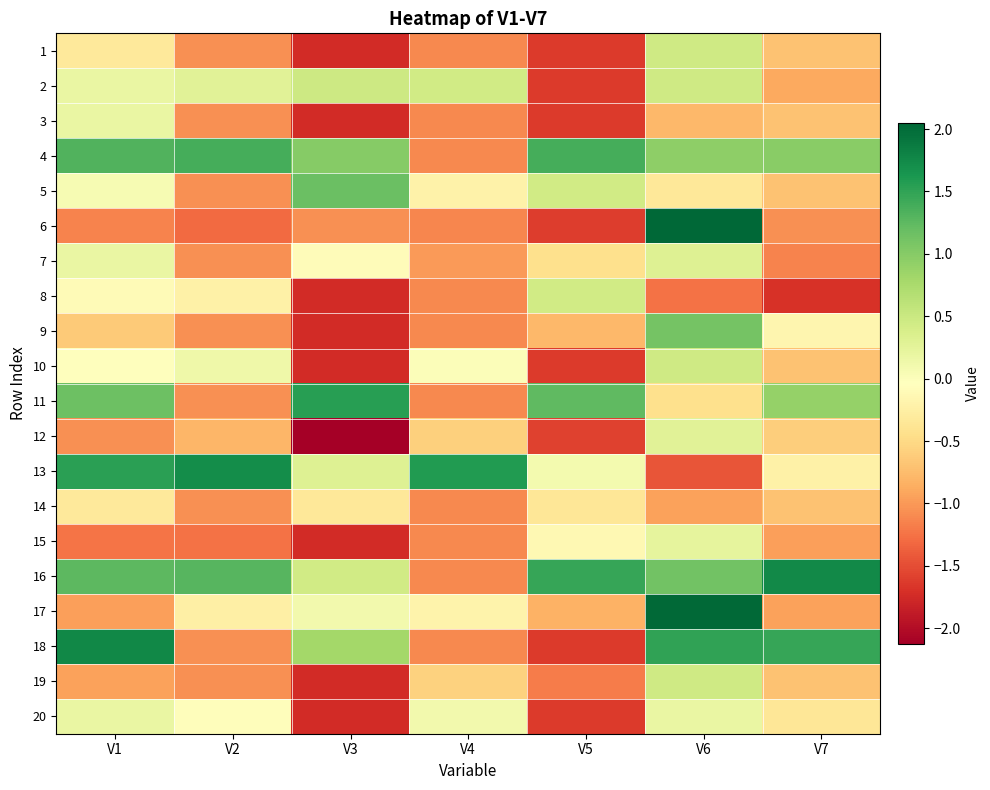

List the series in order of their peak value, highest first.

6, 17, 18, 16, 13, 11, 4, 5, 9, 2, 1, 10, 19, 8, 7, 12, 15, 20, 3, 14